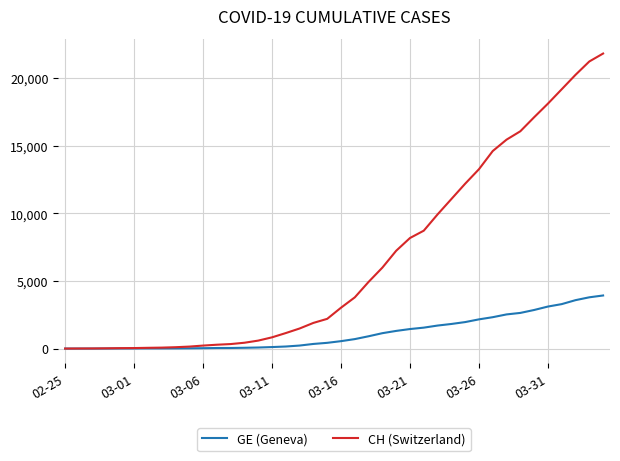

Which series has the largest total across all categories?

CH (Switzerland)